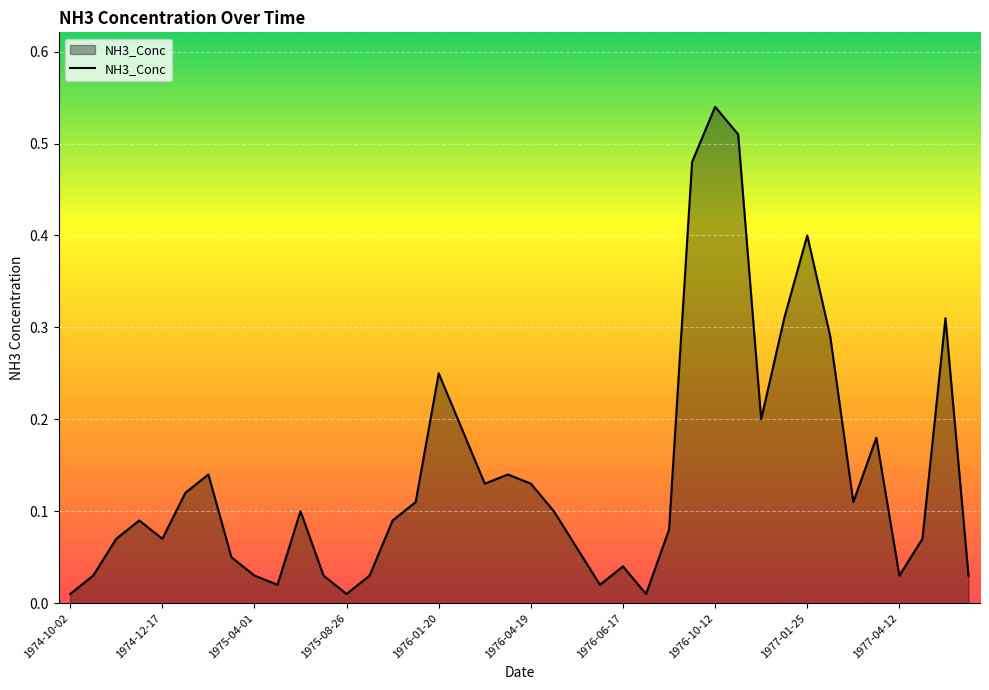

Is this an area chart (filled region under the line)?

Yes